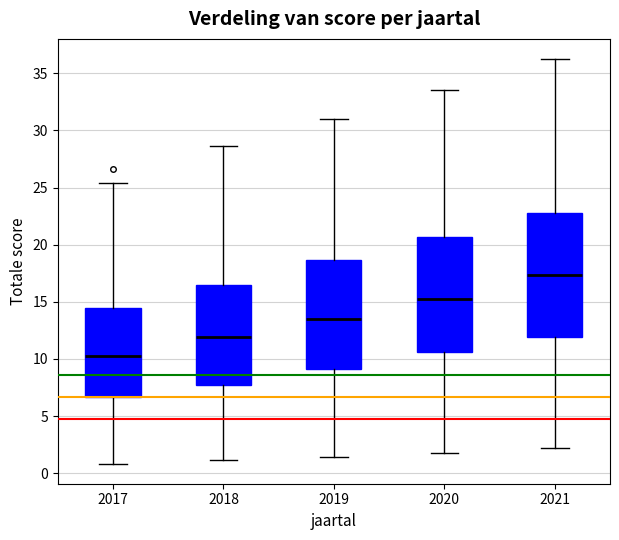

Reading left to right, read every box against the y-axis: the position of its median line, the range the box covers, and the ends of its whiskers. The values are not printed on the chart, so give them approximately, as read against the axis.

2017: median 10.5, box 6.5 to 14.5, whiskers 1.0 to 25.5
2018: median 12.0, box 7.5 to 16.5, whiskers 1.0 to 28.5
2019: median 13.5, box 9.0 to 18.5, whiskers 1.5 to 31.0
2020: median 15.5, box 10.5 to 20.5, whiskers 2.0 to 33.5
2021: median 17.5, box 12.0 to 23.0, whiskers 2.0 to 36.0